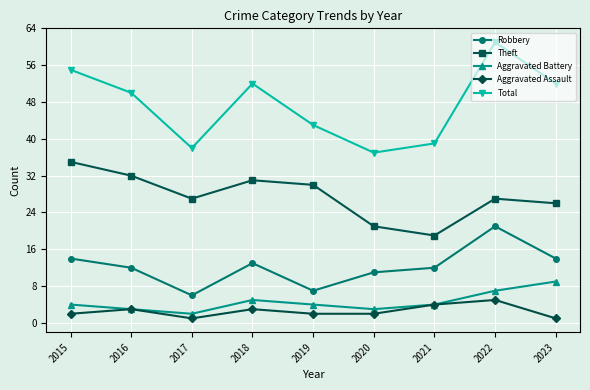

How many Aggravated Battery values are between 3 and 5?

6